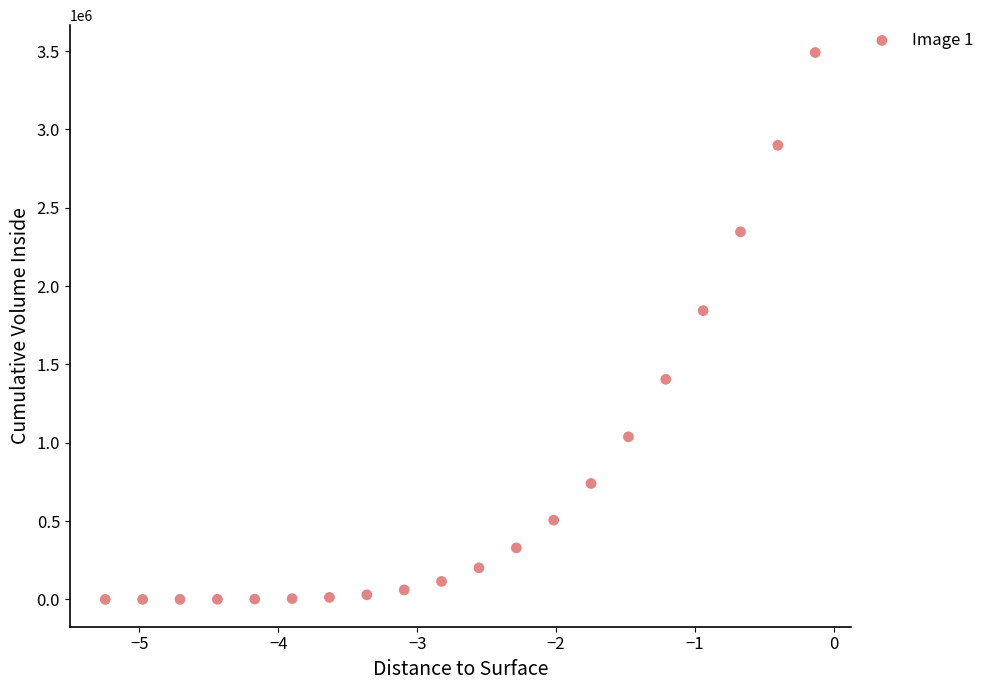

What is the range of Y values (max minus min)?

3490472.4